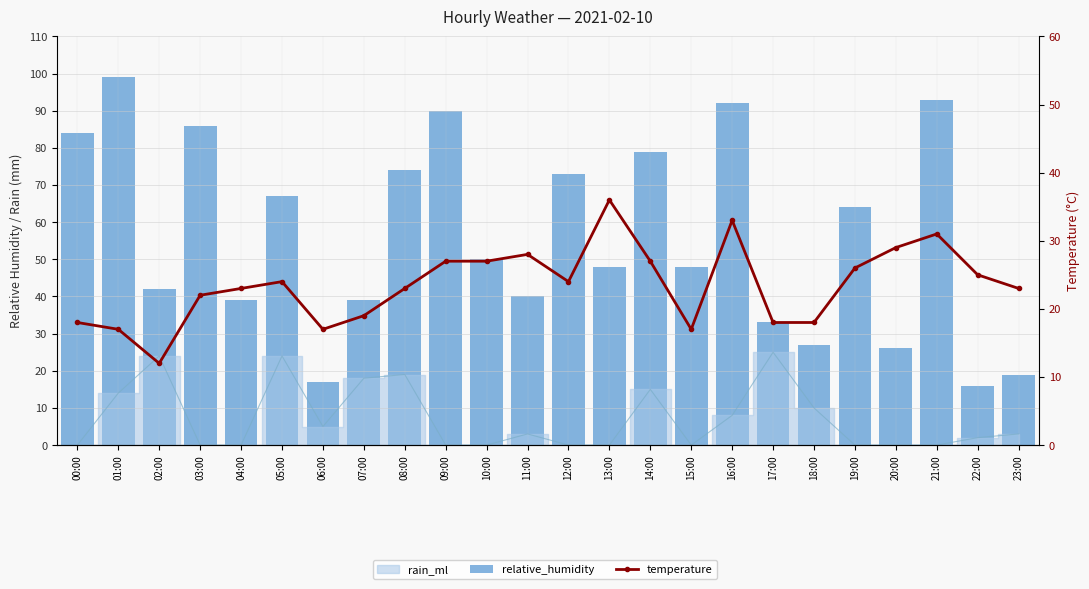

What is the label of the 8th bar from the right?

16:00